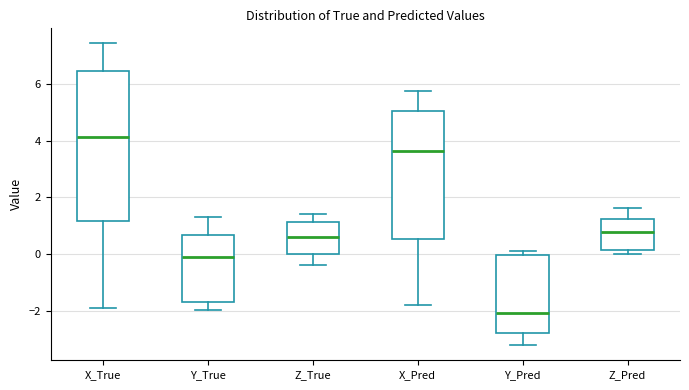

Comparing the boxes themselves (not the whiskers), which one is the tallest?

X_True